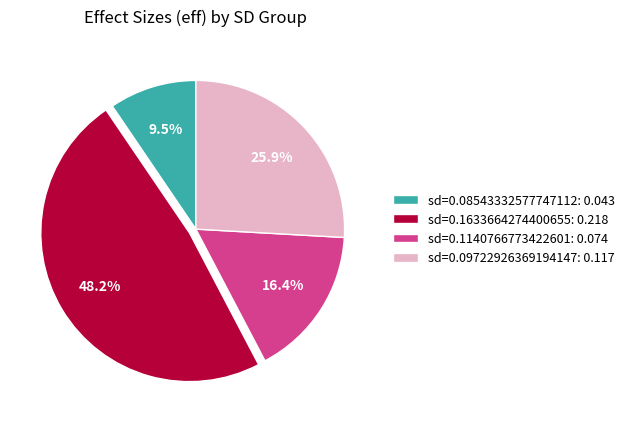

What percentage is NOT represented by sd=0.08543332577747112: 0.043?

90.5%